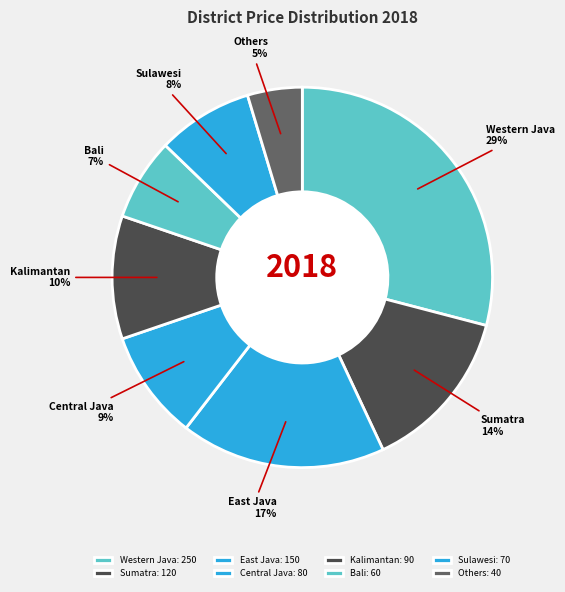

Which slice is the smallest?

Others: 40